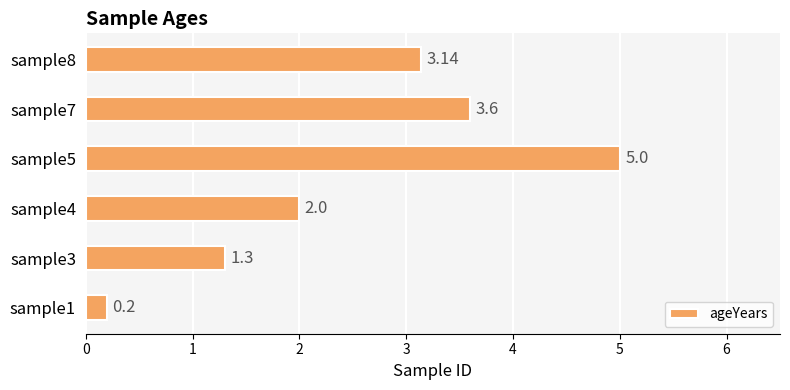

How many categories are shown in the chart?

6